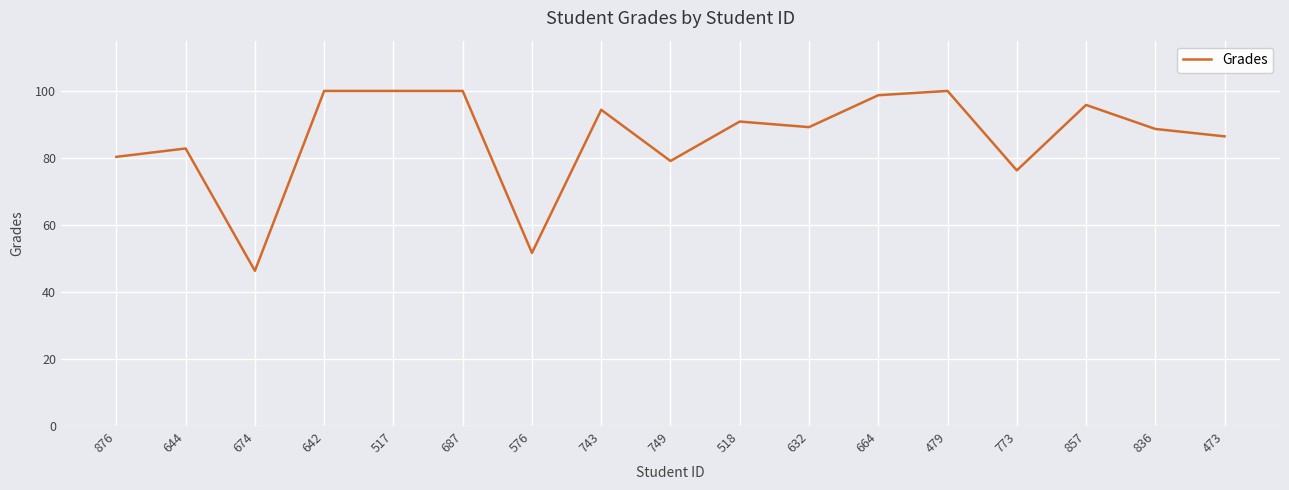

What is the difference between the values at 749 and 773?

2.8